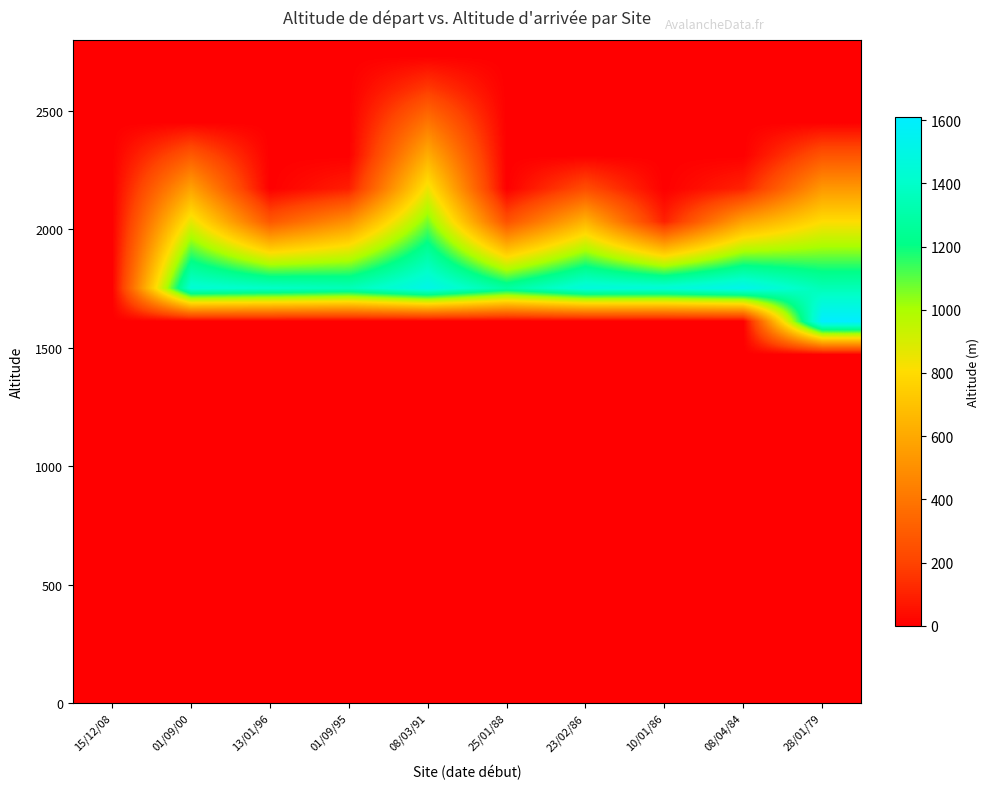

Between 15/12/08 and 01/09/00, which is larger?

15/12/08